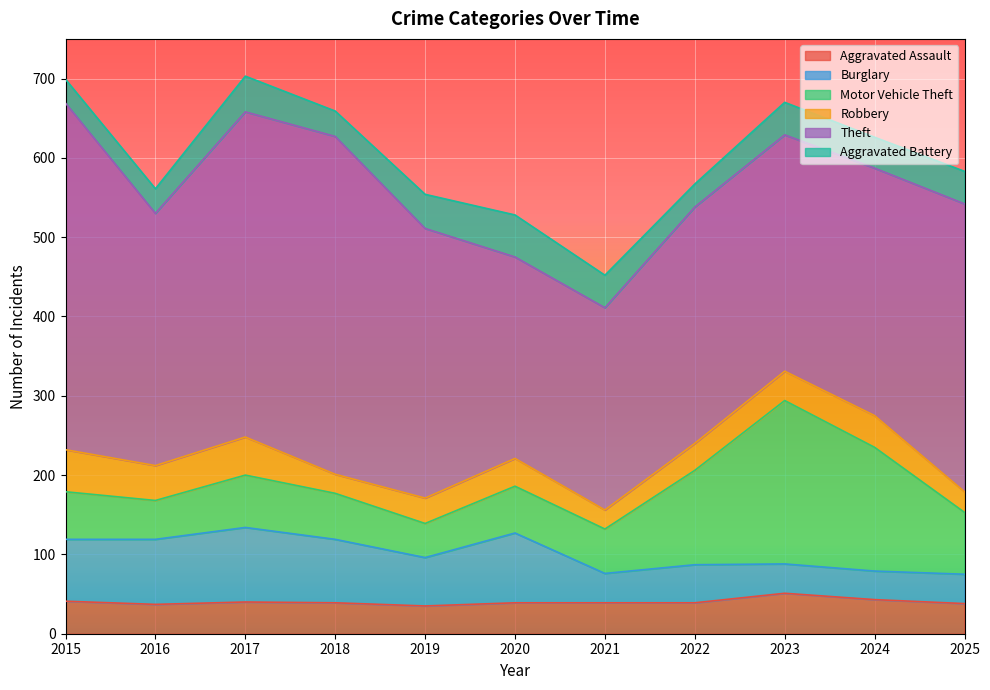

How many lines are shown in the chart?

6